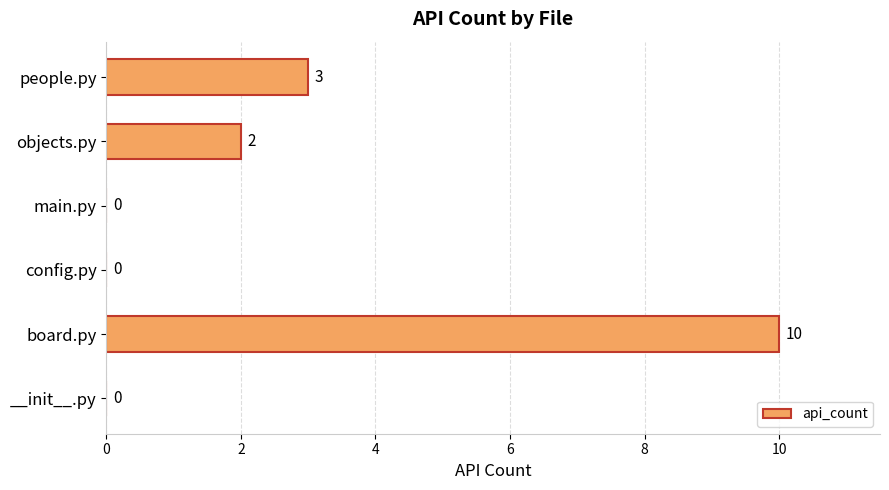

How many positive values are there?

3